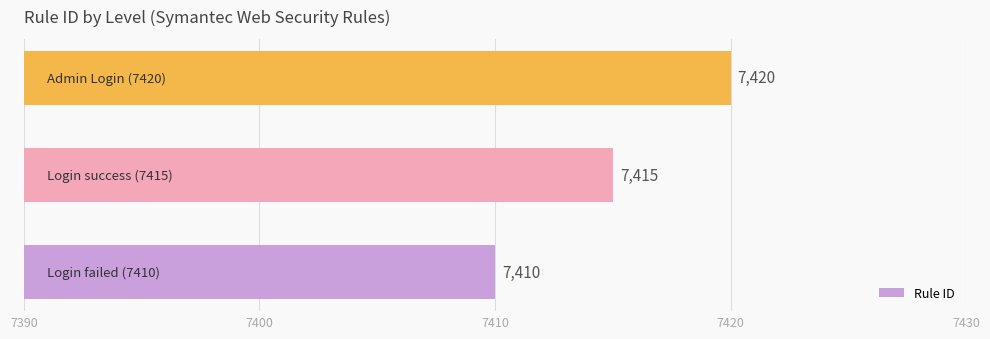

What is the smallest value displayed?

7410